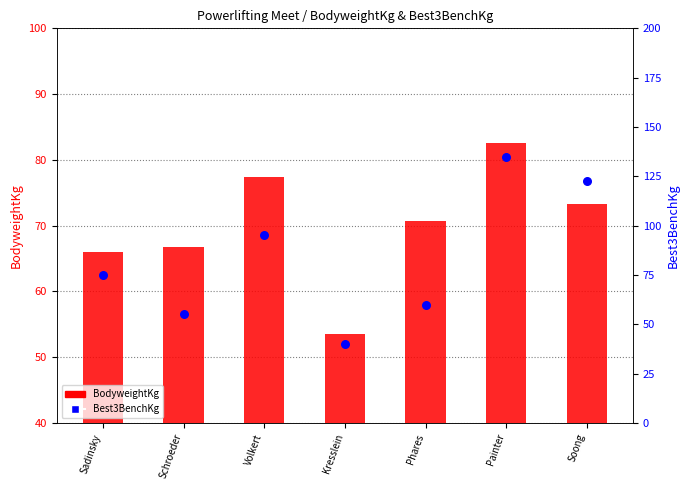

What is the total value across all series at Kresslein?

93.5